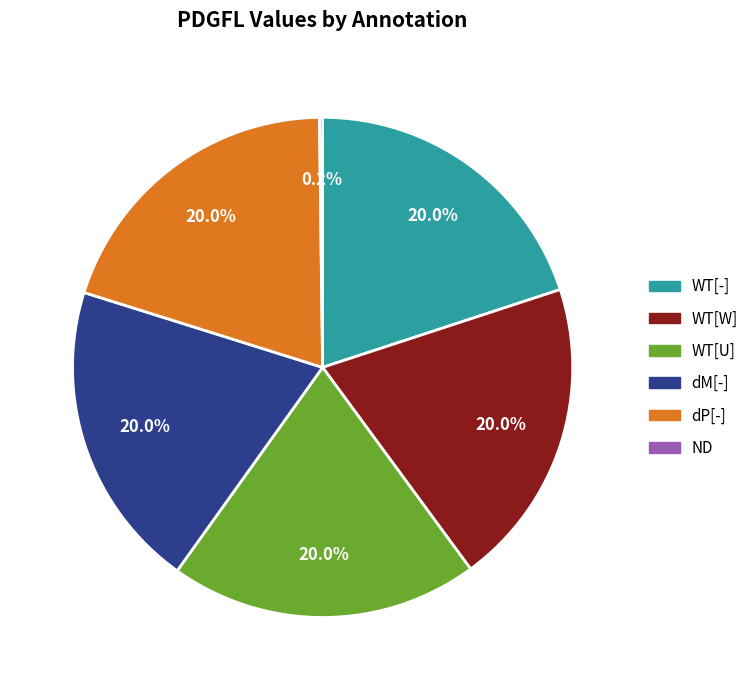

What percentage is NOT represented by WT[-]?

80.0%